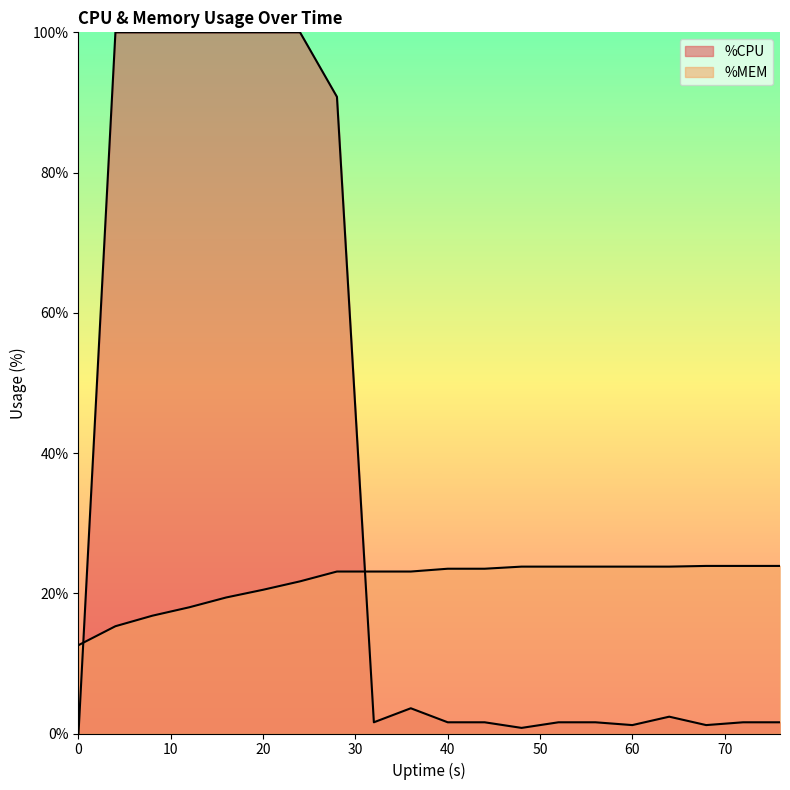

What is the average value?

21.6